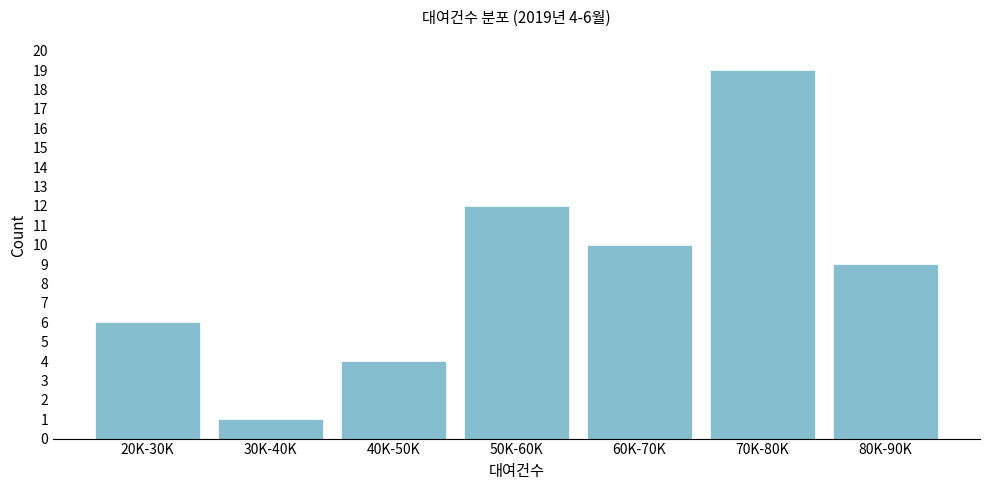

Reading right to left, what are all the values shown in this chart?

9	19	10	12	4	1	6